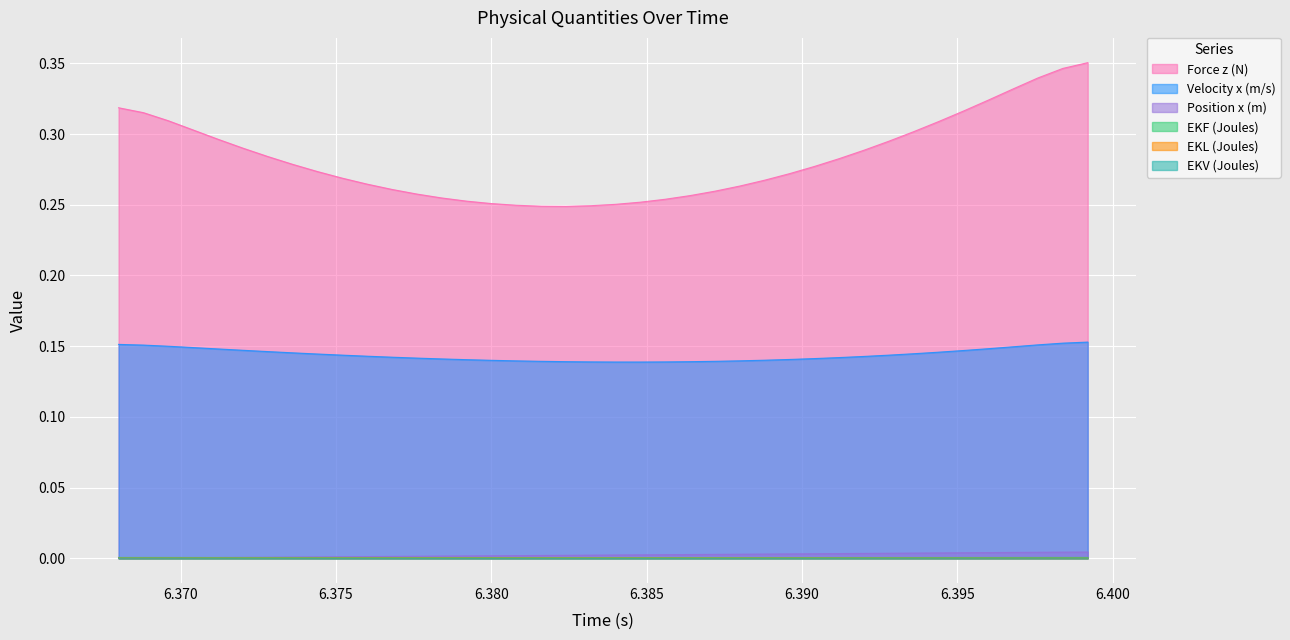

Which series has the largest range (max minus min)?

Force z (N)